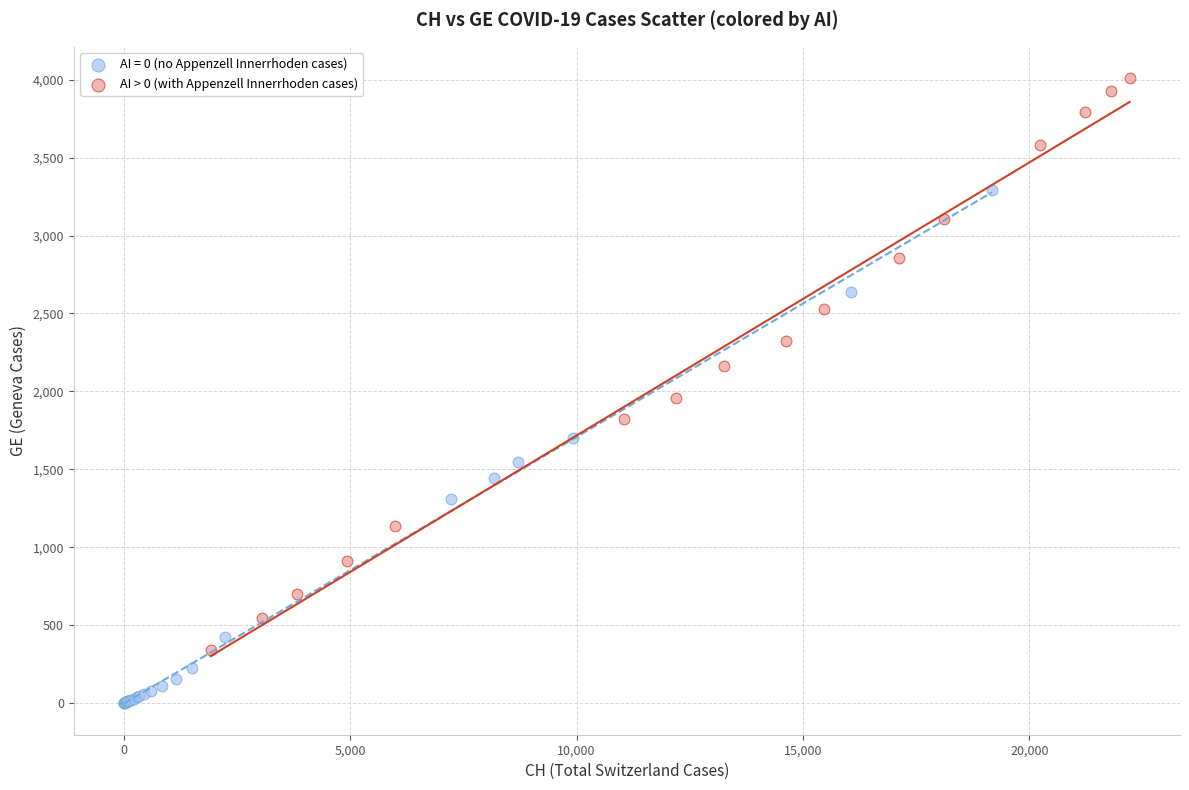

Which series reaches the maximum Y coordinate?

AI > 0 (with Appenzell Innerrhoden cases)